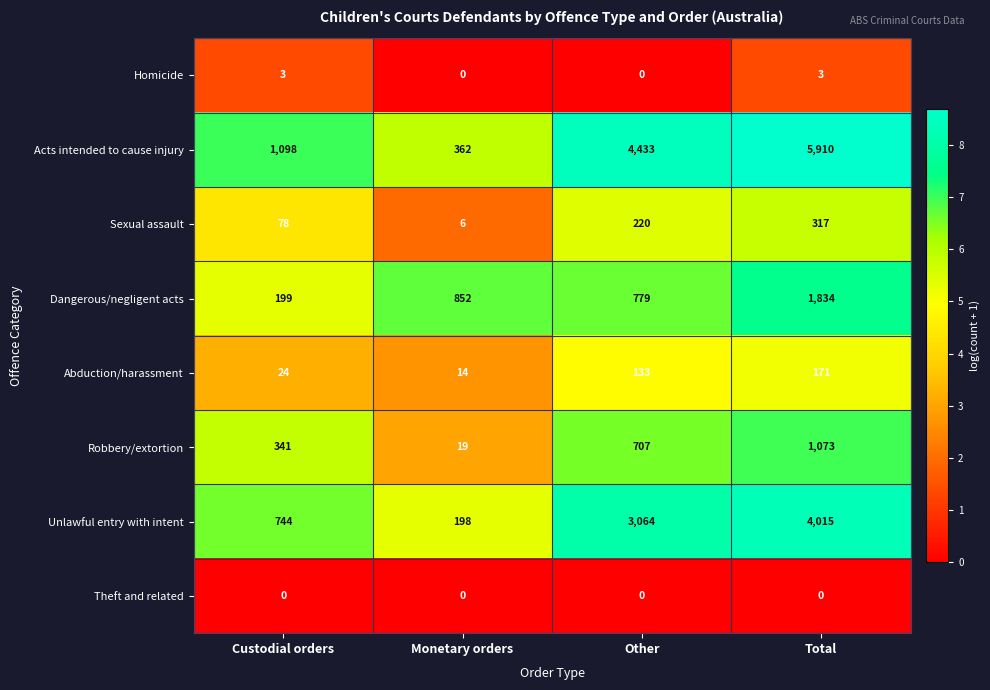

The value of Acts intended to cause injury at Custodial orders is 1098. True or false?

True